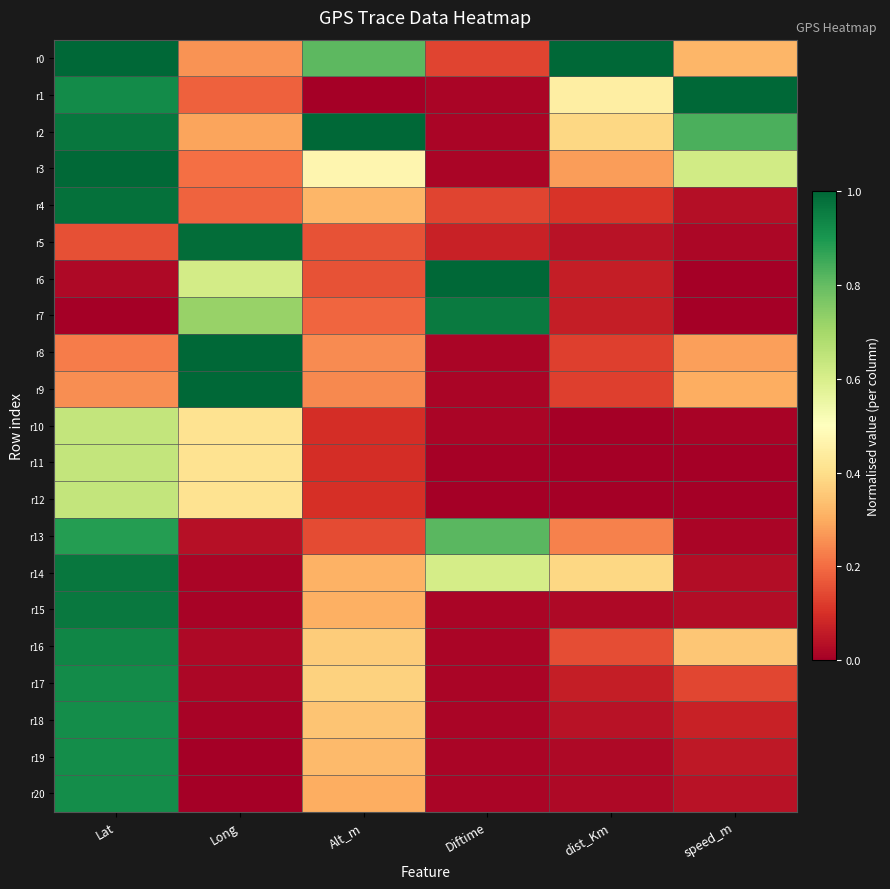

How many categories are shown in the chart?

6